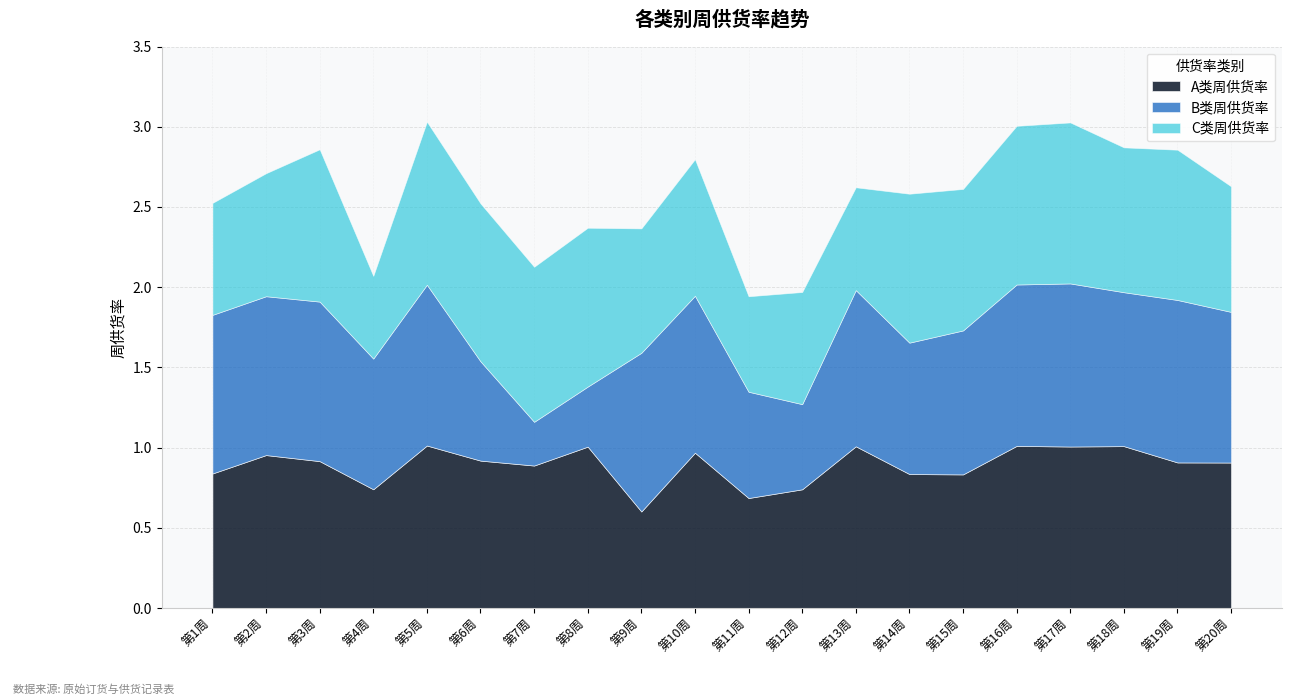

At which label does C类周供货率 reach its minimum?

第4周